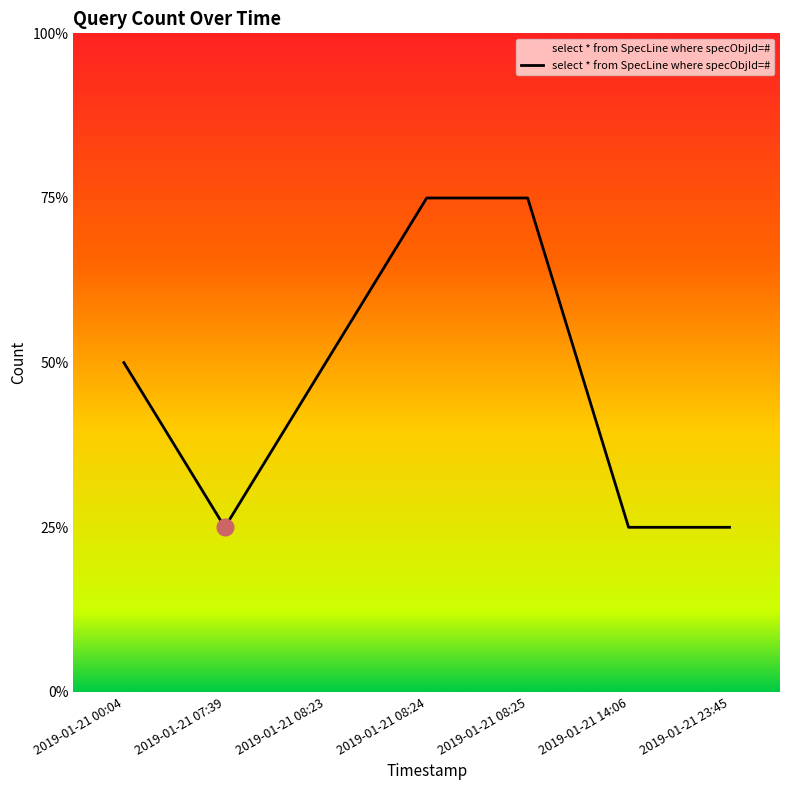

Does the chart display data point markers on the line(s)?

No